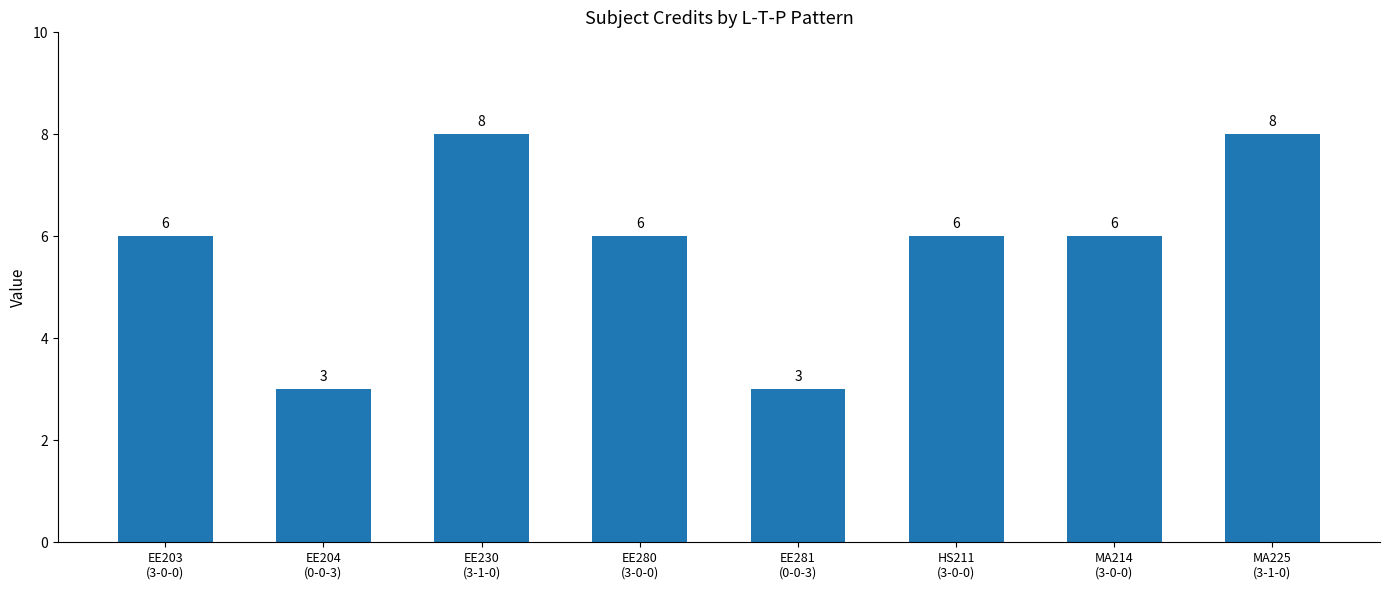

What is the difference between the second highest and second lowest values?

5